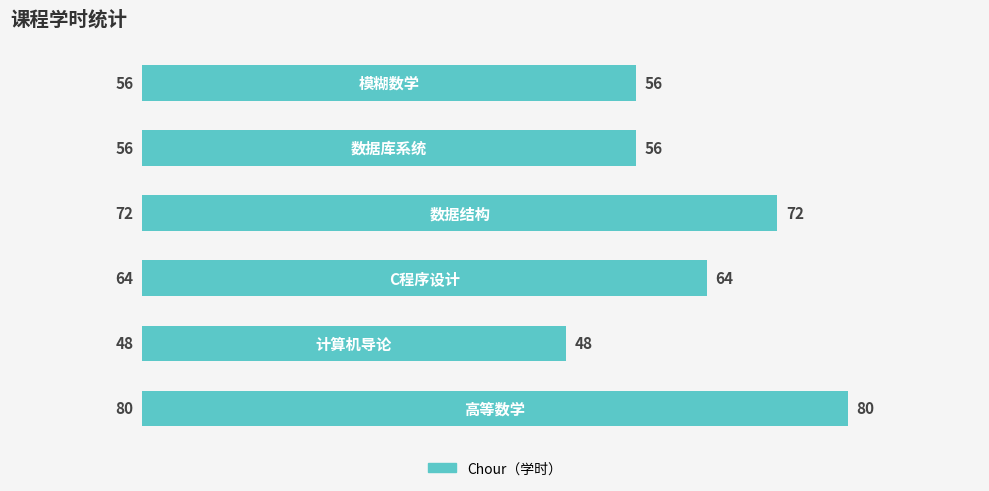

What is the difference between the maximum and second lowest values?

24